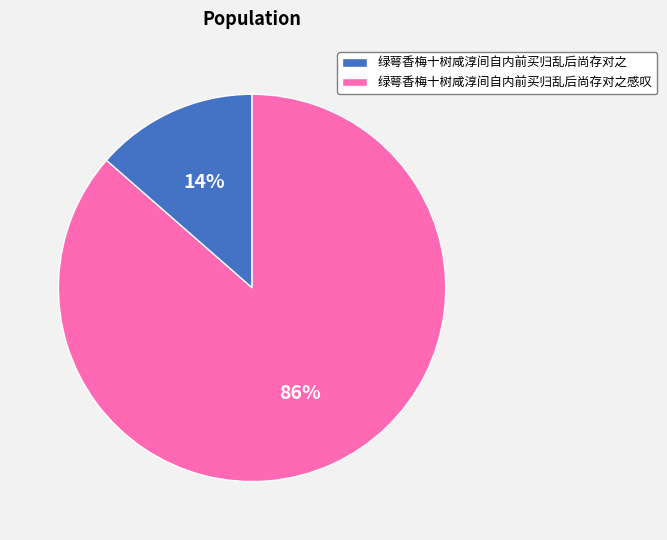

Which category has the biggest portion of the pie?

绿萼香梅十树咸淳间自内前买归乱后尚存对之感叹